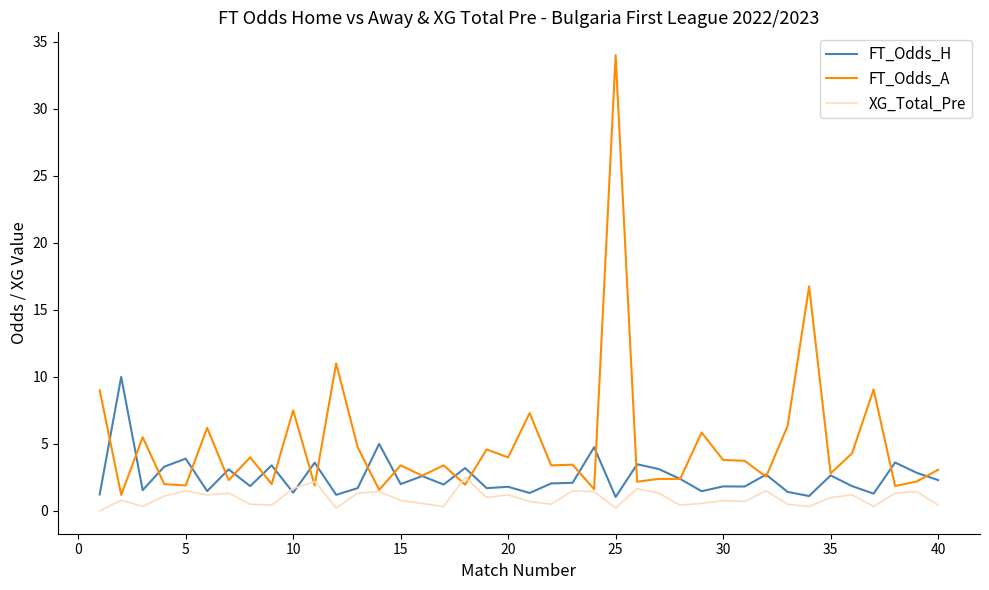

Which series has the largest total across all categories?

FT_Odds_A